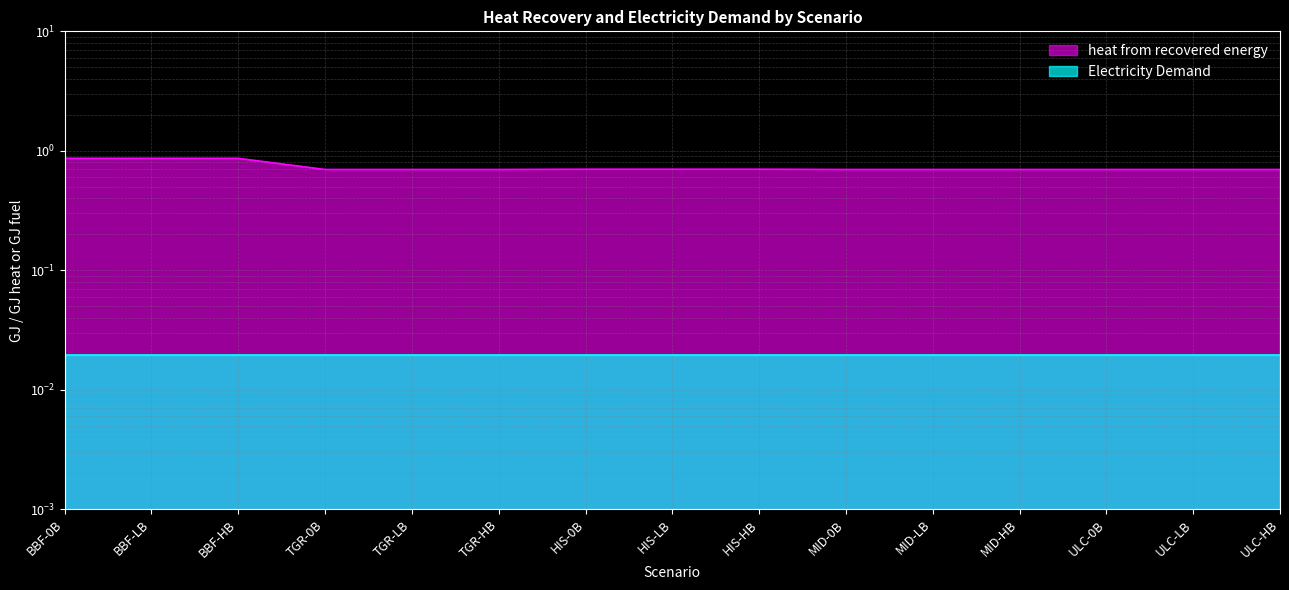

Rank the categories by value from highest to lowest.

BBF-0B, BBF-LB, BBF-HB, HIS-0B, HIS-LB, HIS-HB, TGR-0B, TGR-LB, TGR-HB, MID-0B, MID-LB, MID-HB, ULC-0B, ULC-LB, ULC-HB